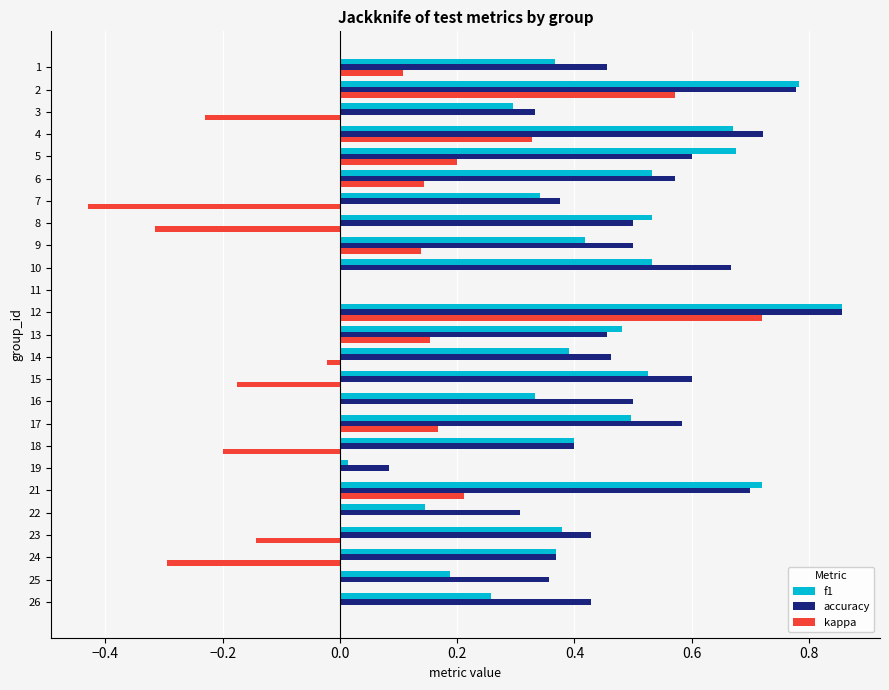

How many series are shown in this chart?

3